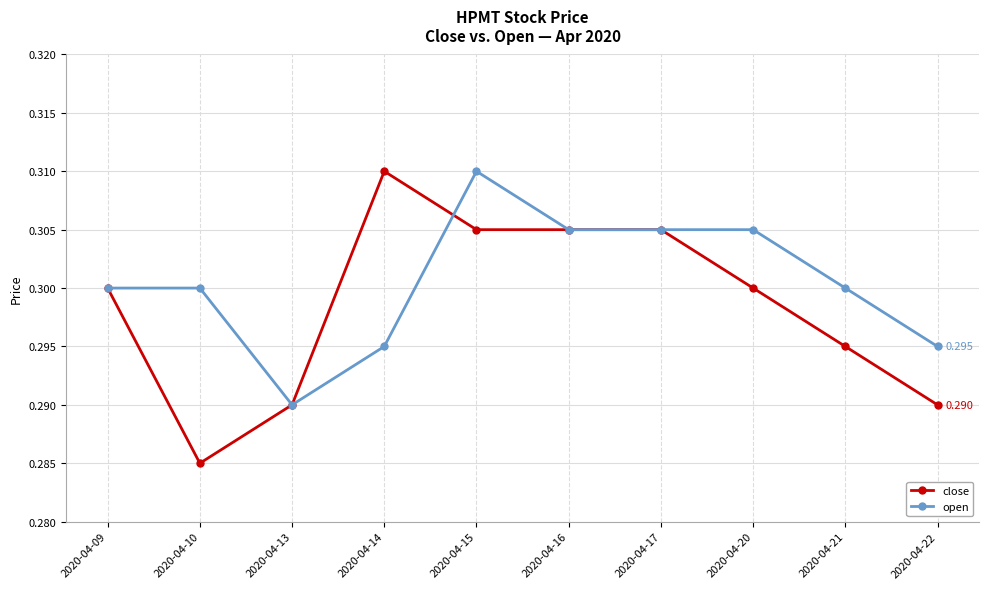

Which series changed the most between 2020-04-14 and 2020-04-16?

open